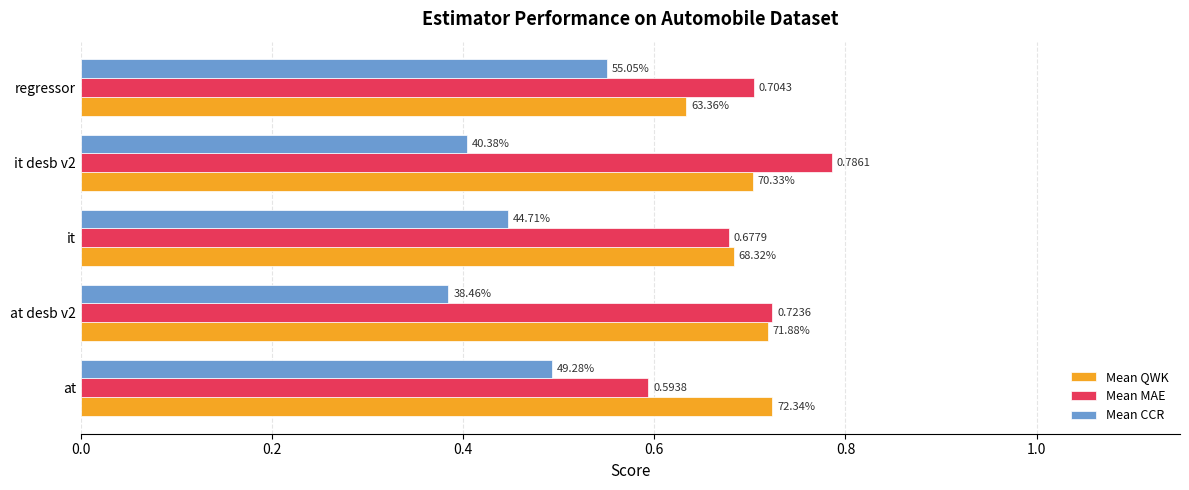

What are all the series names shown in the legend?

Mean QWK, Mean MAE, Mean CCR